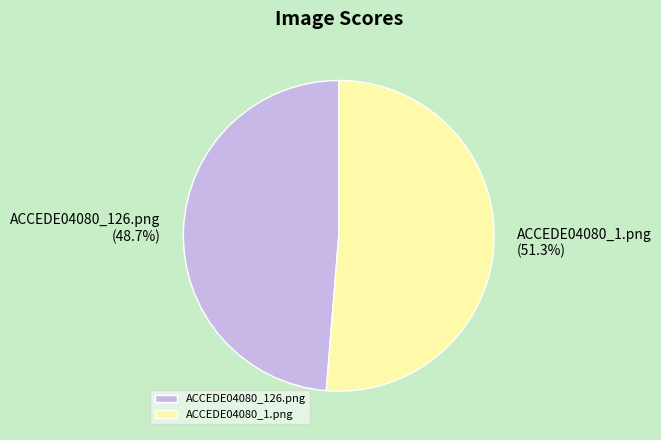

How many slices are in this pie chart?

2